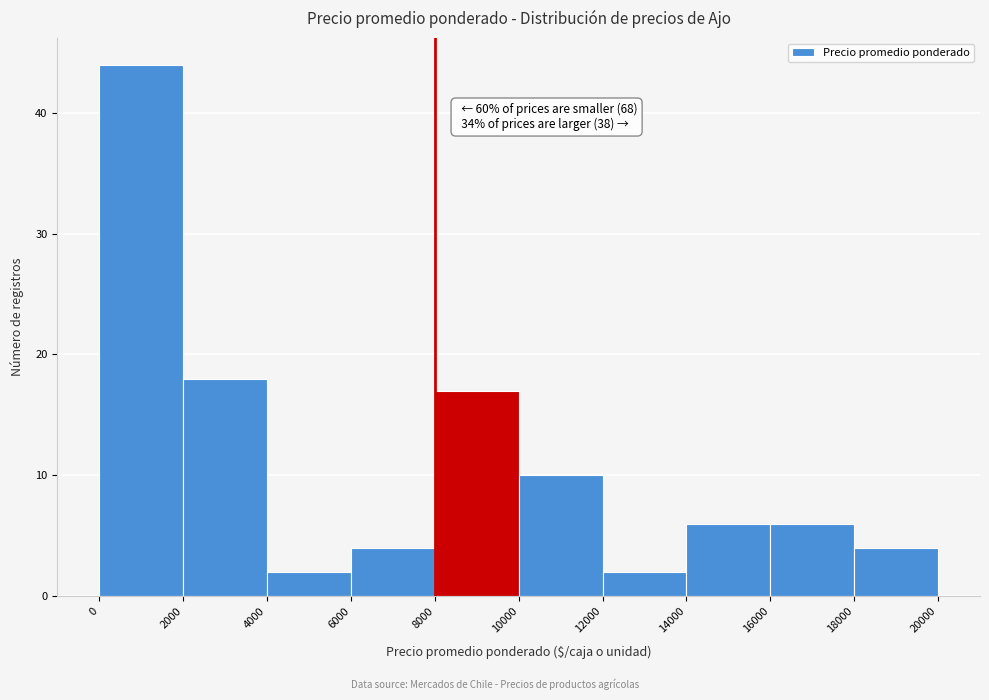

Over which range of the x-axis is the bar tallest?

0 to 2000